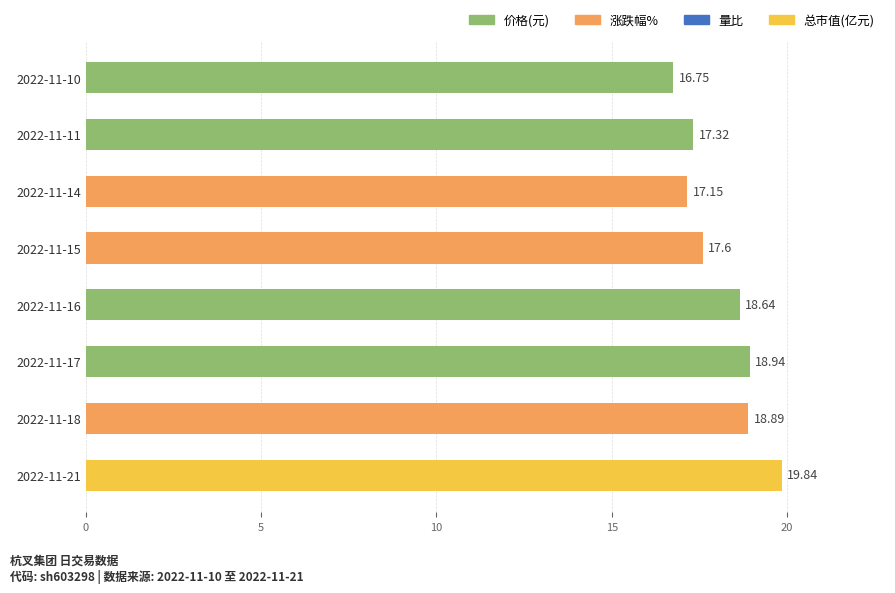

What is the difference between the maximum and minimum values?

3.1